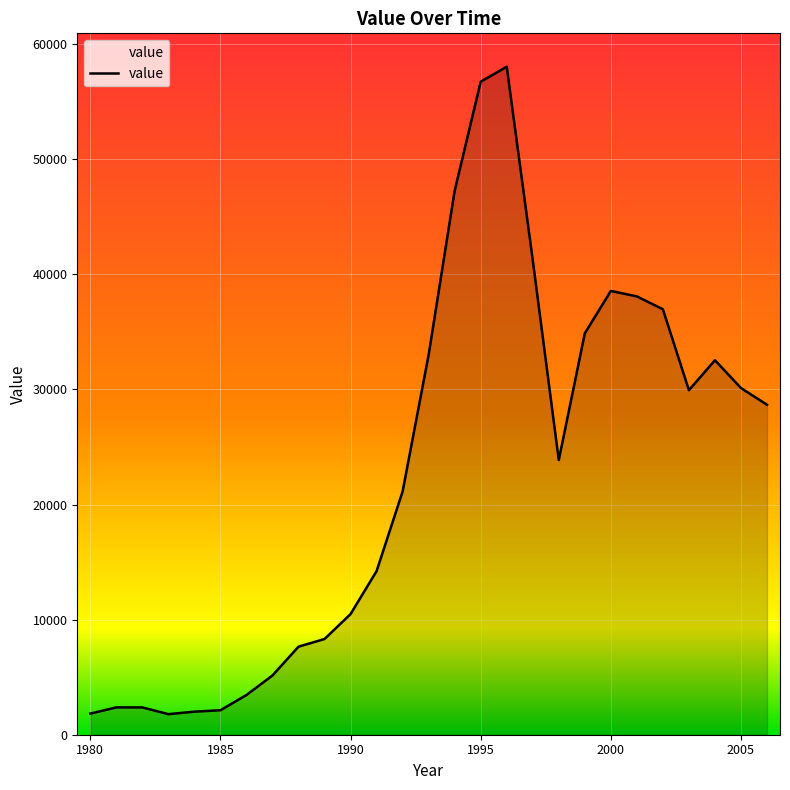

What is the minimum value shown in the chart?

1787